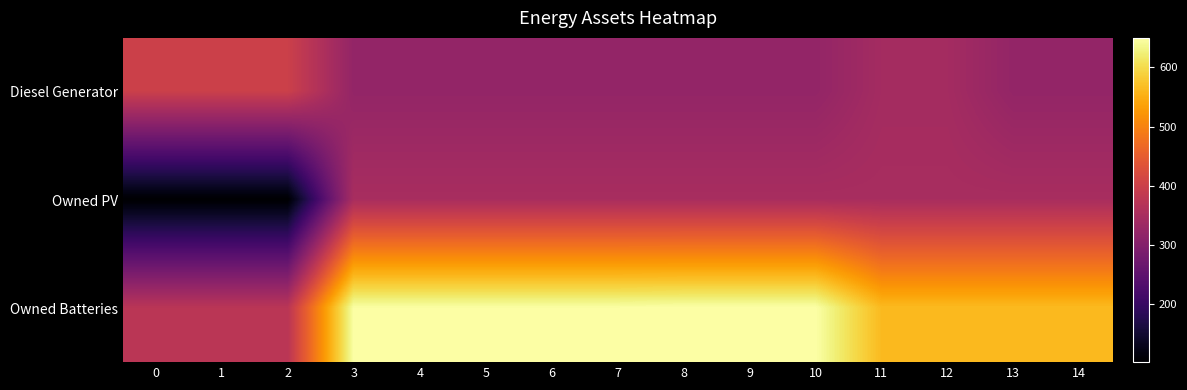

Count the number of categories in the chart.

15